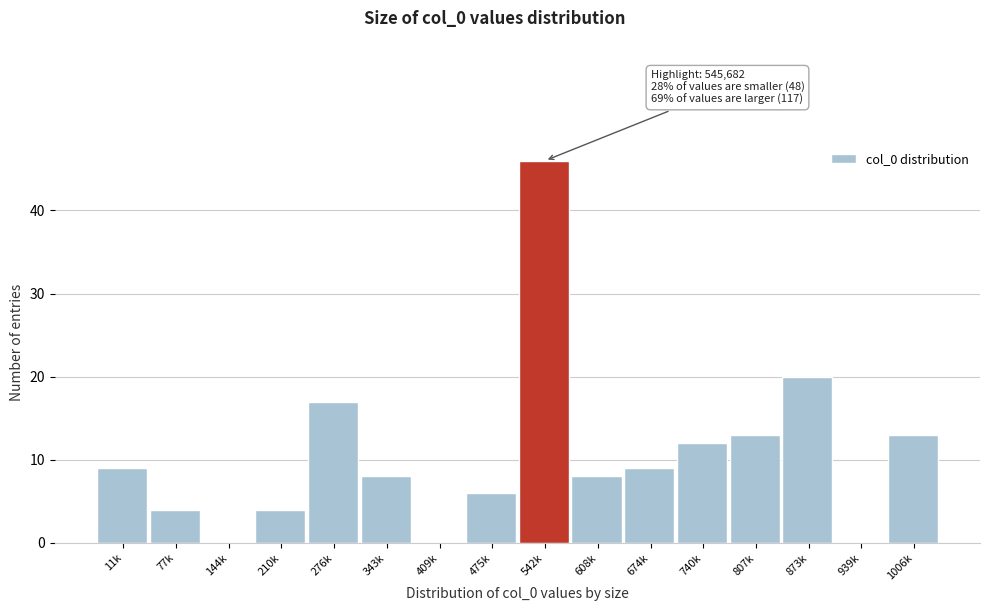

Reading left to right, extract all data points from this chart.

11k=9	77k=4	144k=0	210k=4	276k=17	343k=8	409k=0	475k=6	542k=46	608k=8	674k=9	740k=12	807k=13	873k=20	939k=0	1006k=13